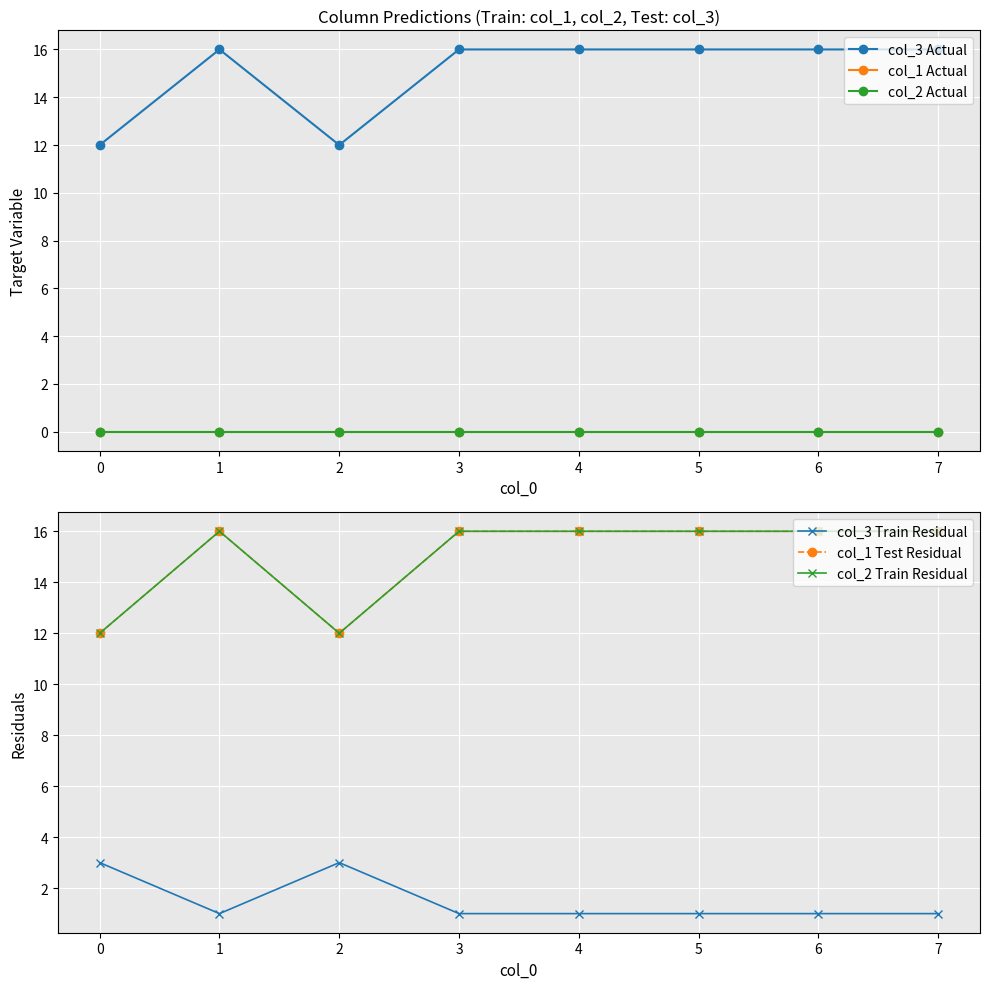

At how many categories does at least one series exceed 7?

8